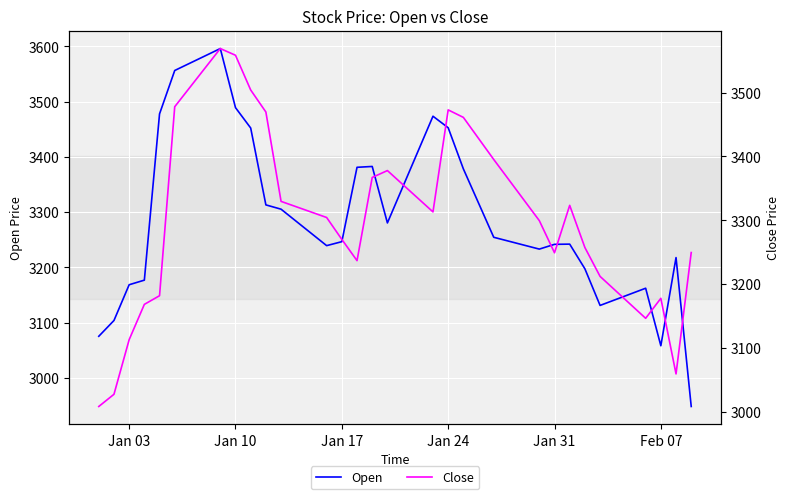

What is the minimum value for Open?

2948.1